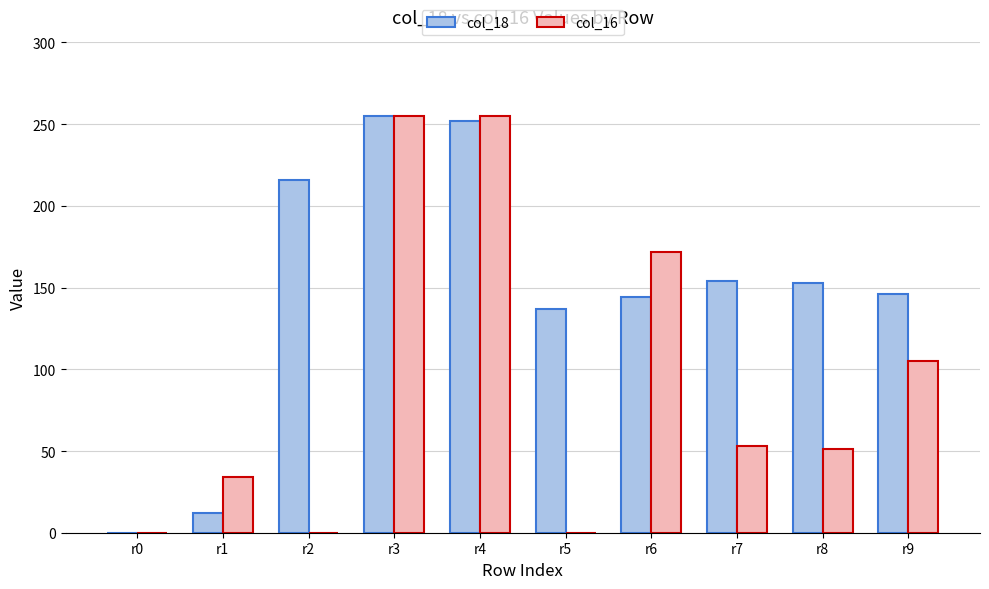

What are all the series names shown in the legend?

col_18, col_16